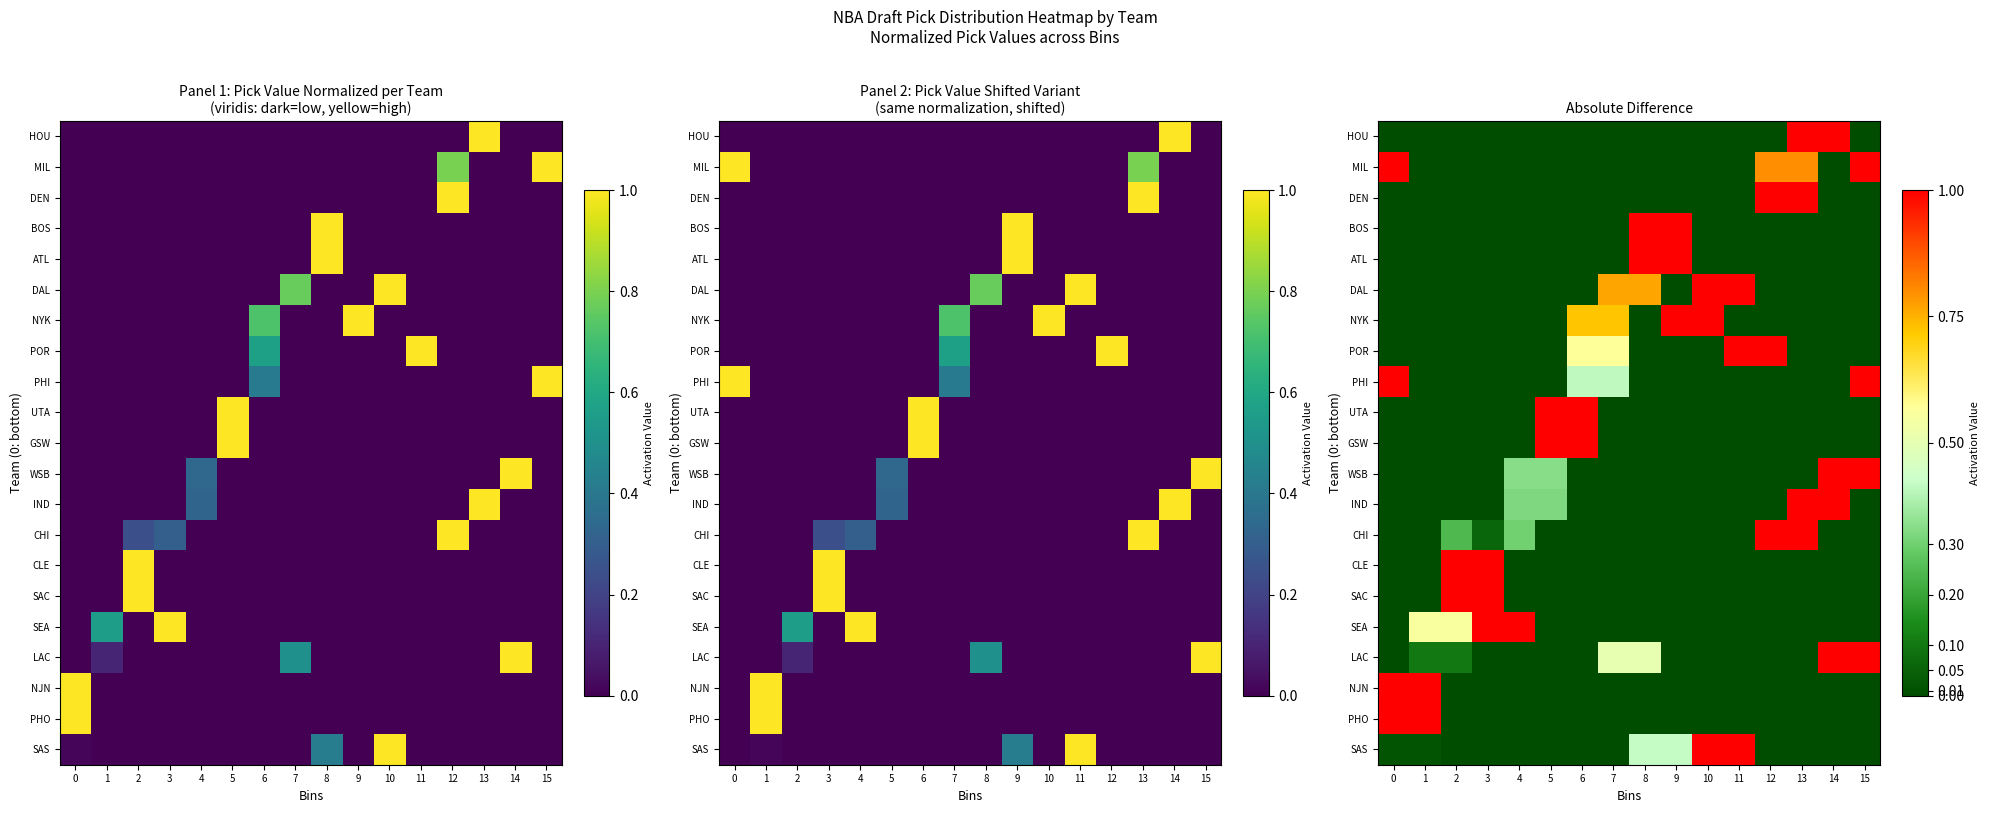

Between 11 and 1, which is larger?

11